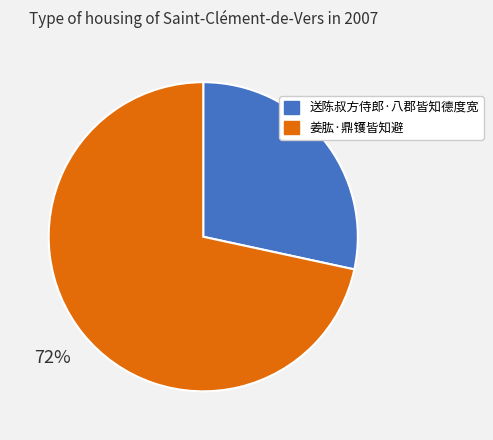

How many segments does this pie chart have?

2